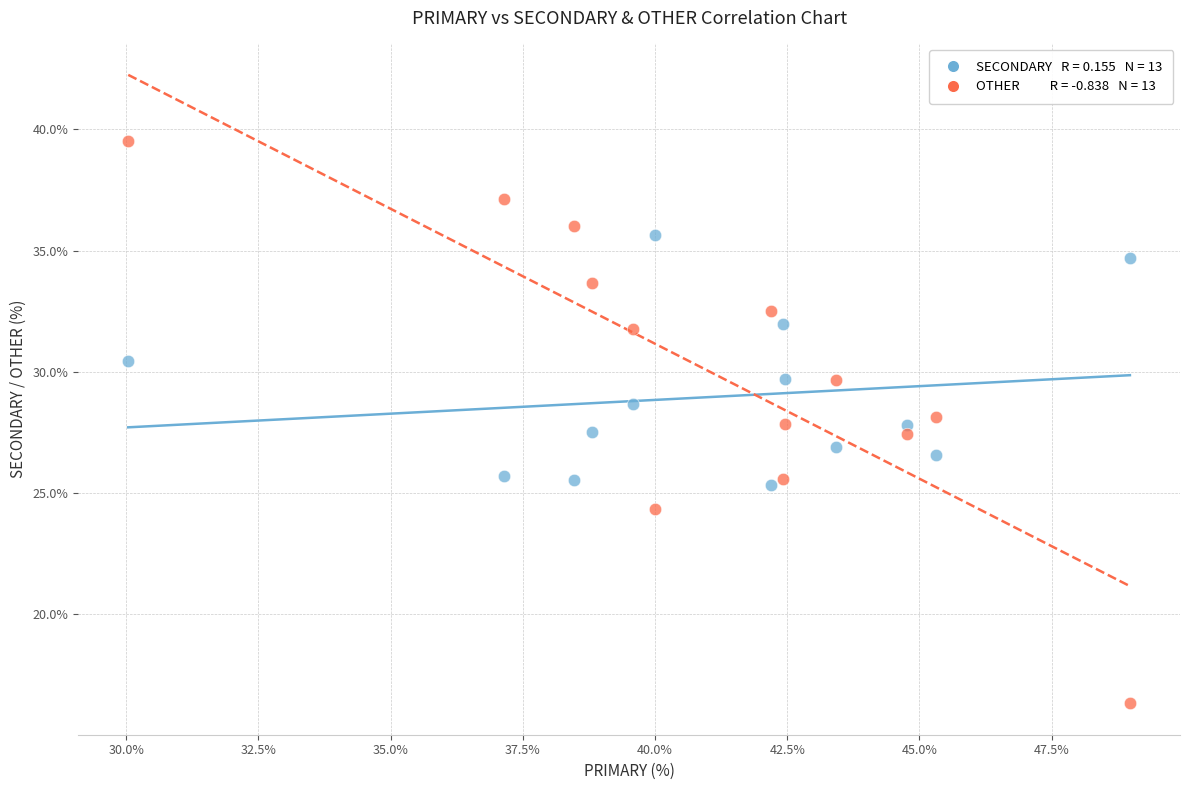

Across all data points, what is the range of Y values (max minus min)?

23.2